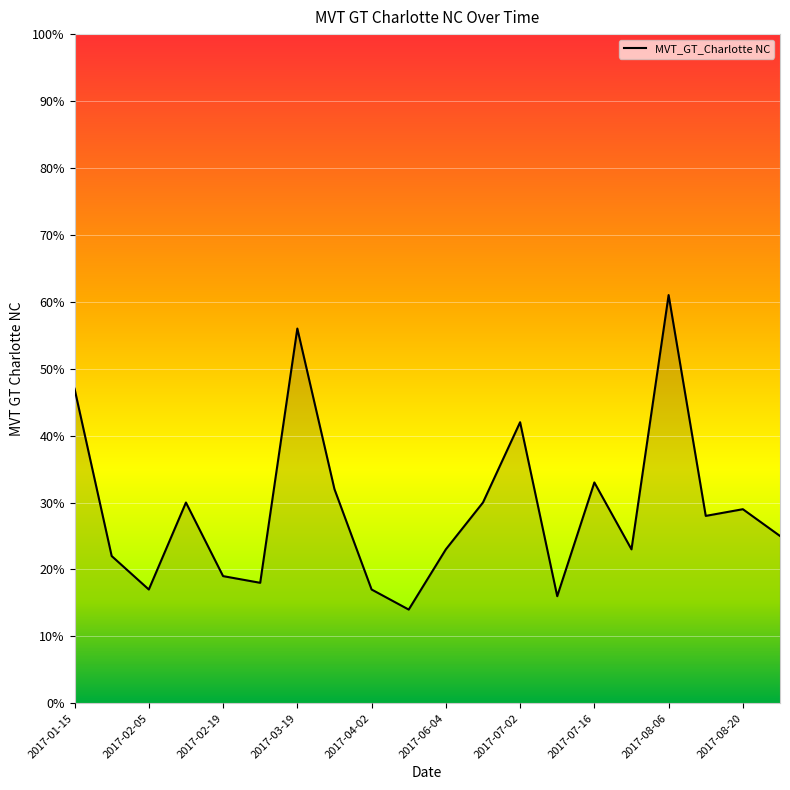

At which label is the value closest to 37?

2017-07-16